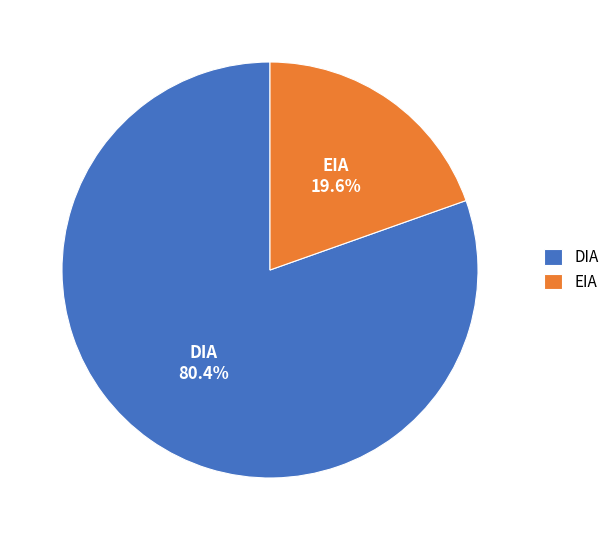

Is it true that DIA is 70% of the pie?

False